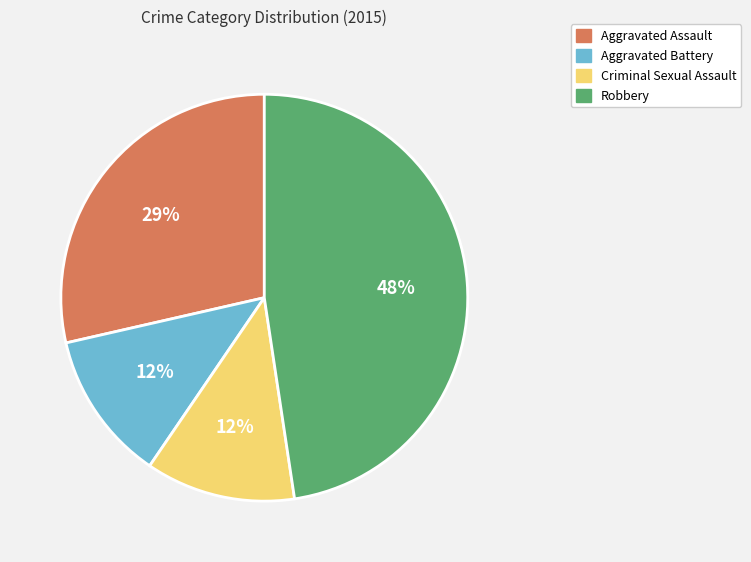

True or false: Criminal Sexual Assault accounts for 19% of the total.

False